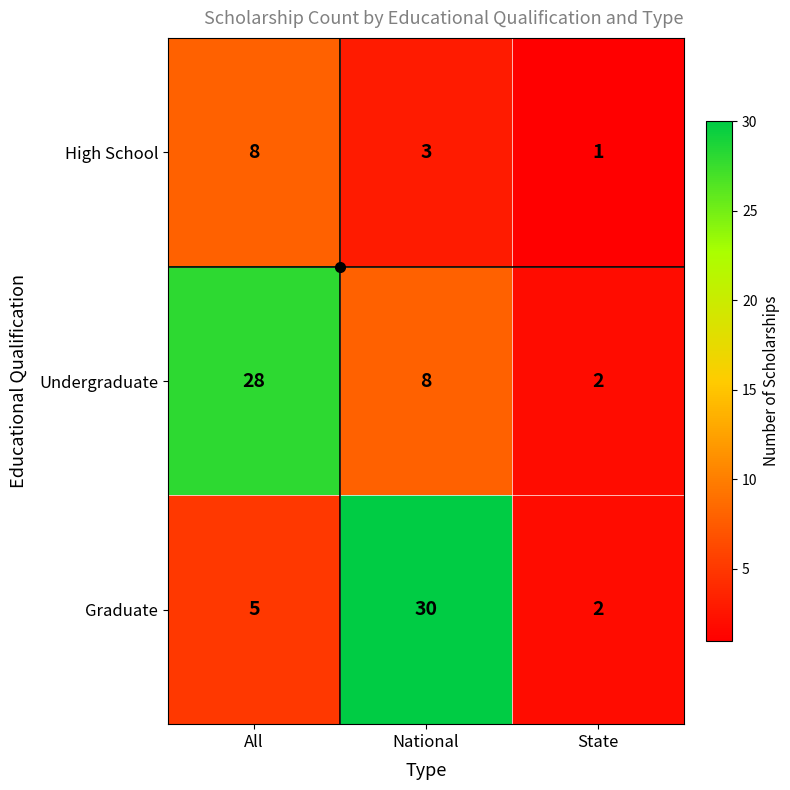

Count the High School values in the range 1 to 8.

3